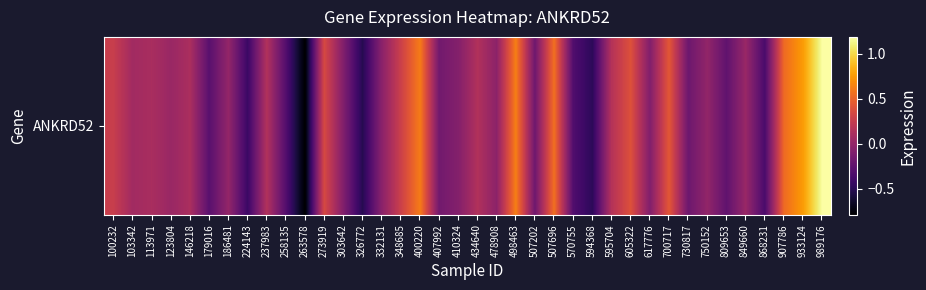

What value does the data have at 146218?

0.1